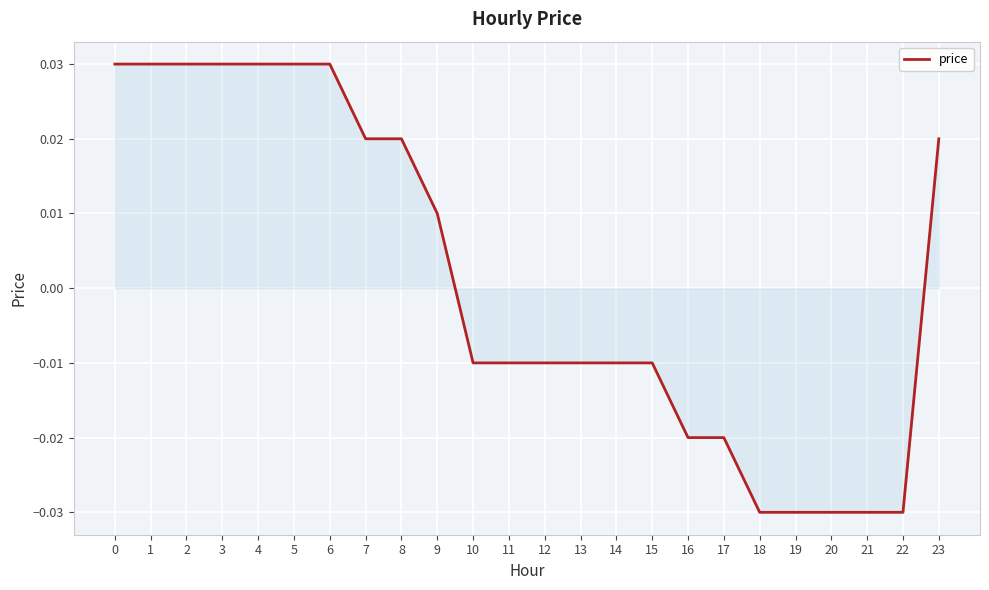

How many values are between 0 and 1?

11